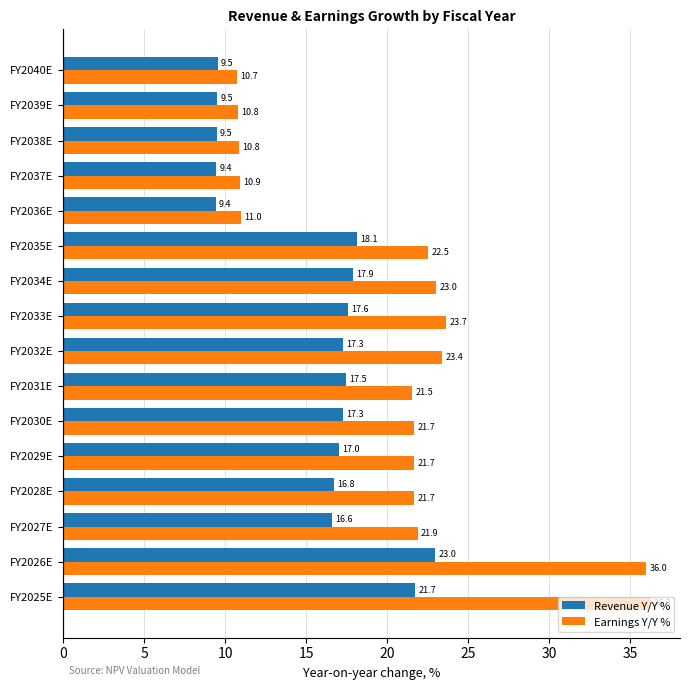

Read the Earnings Y/Y % value at FY2039E.

10.8